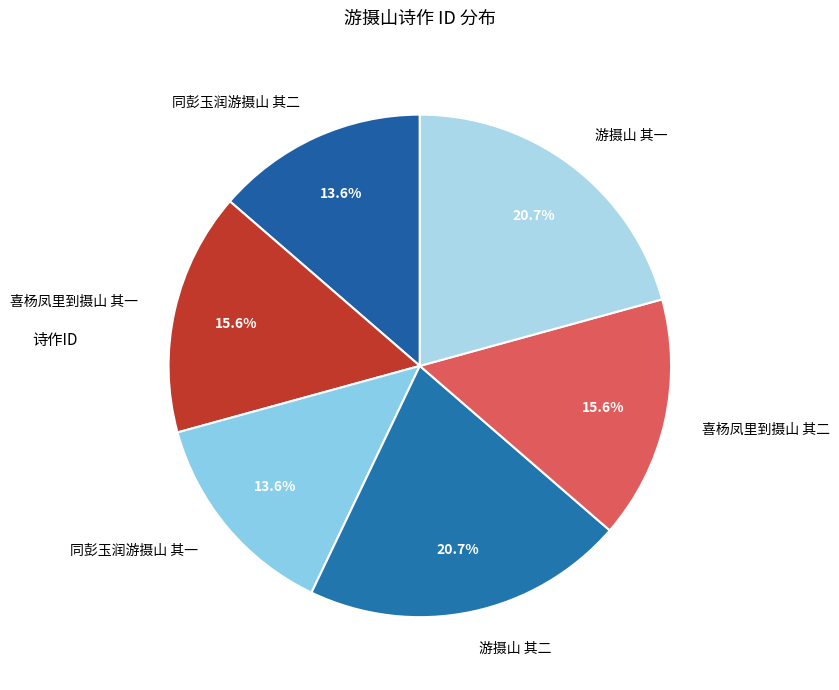

To the nearest percent, what portion does 喜杨凤里到摄山 其二 represent?

16%